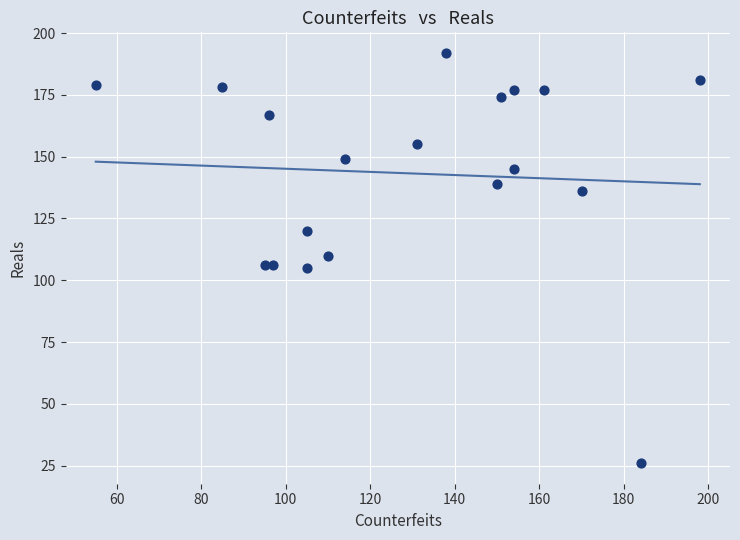

What is the range of X values (max minus min)?

143